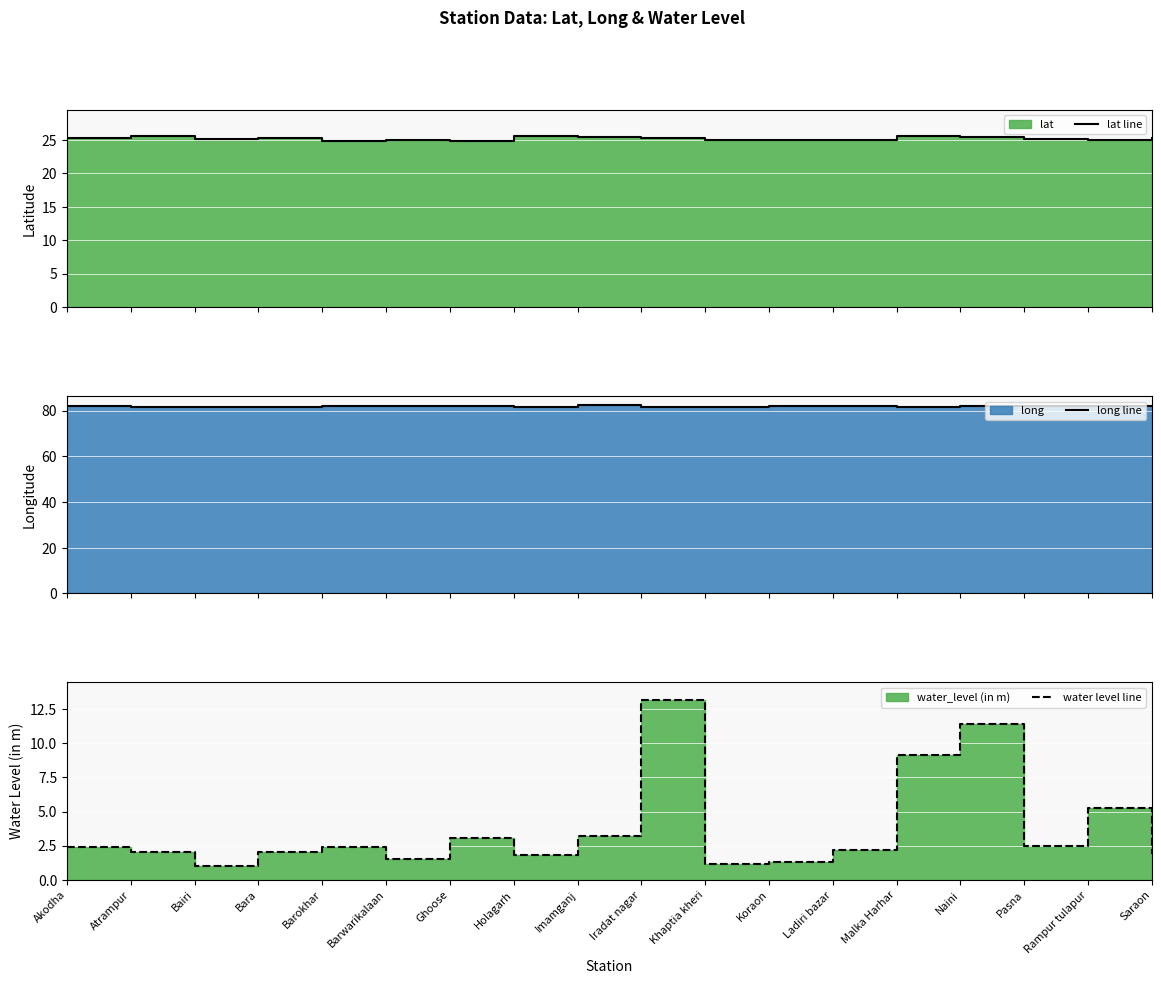

What is the label of the 8th point from the left?

Holagarh